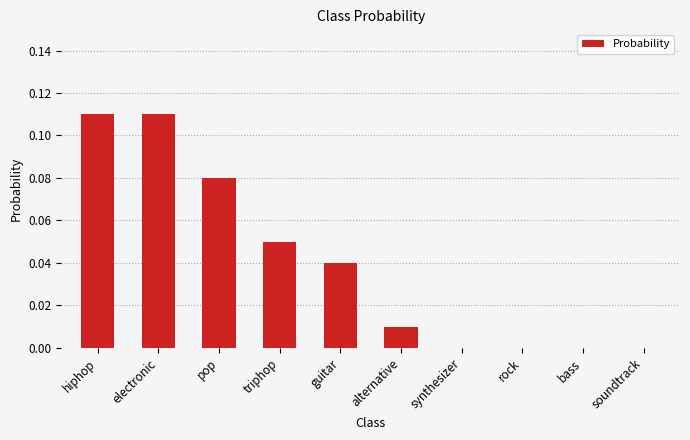

What is the sum of all values?

0.4